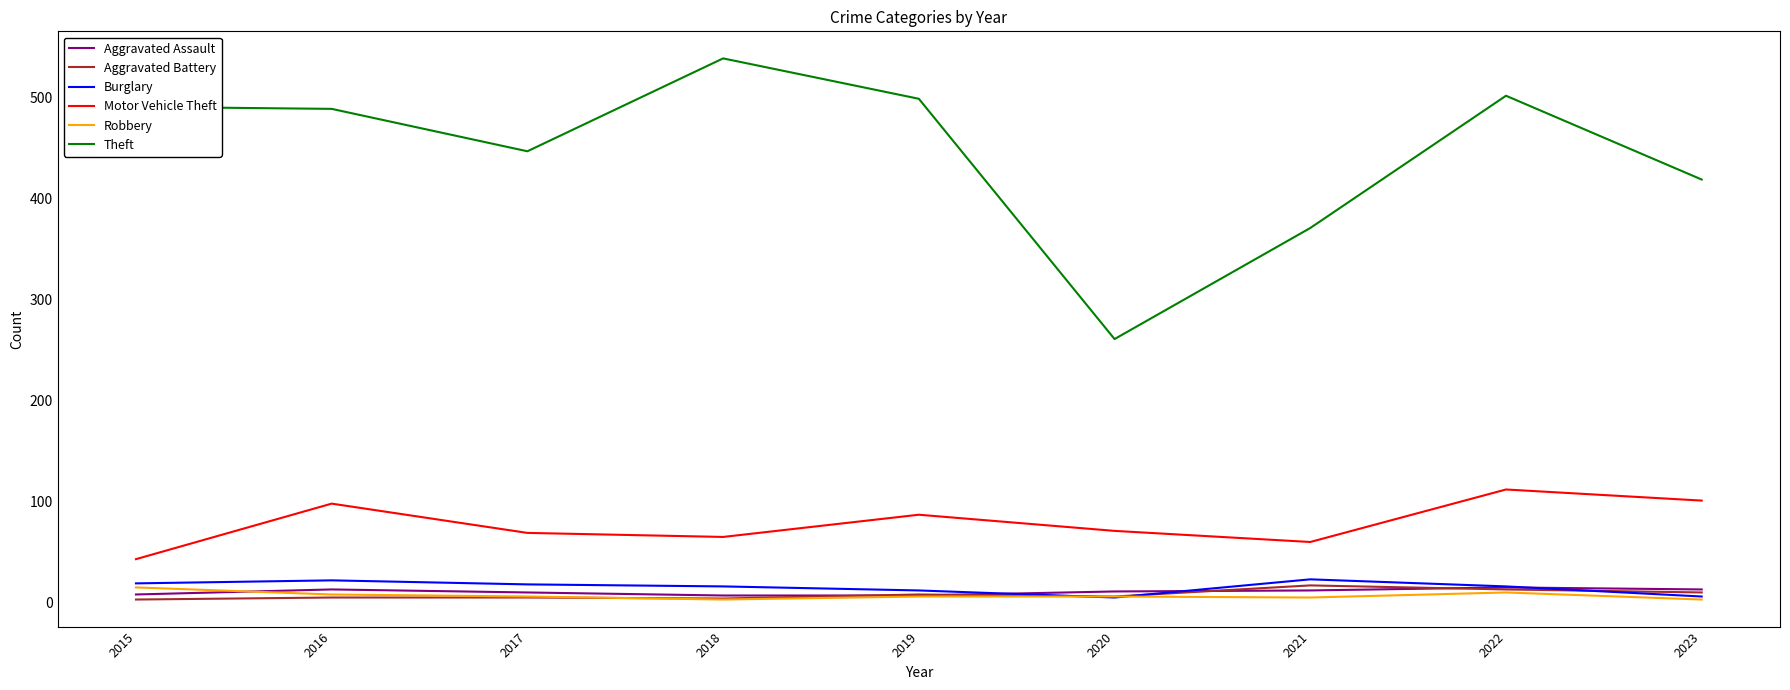

At which category is the sum across all series the highest?

2022